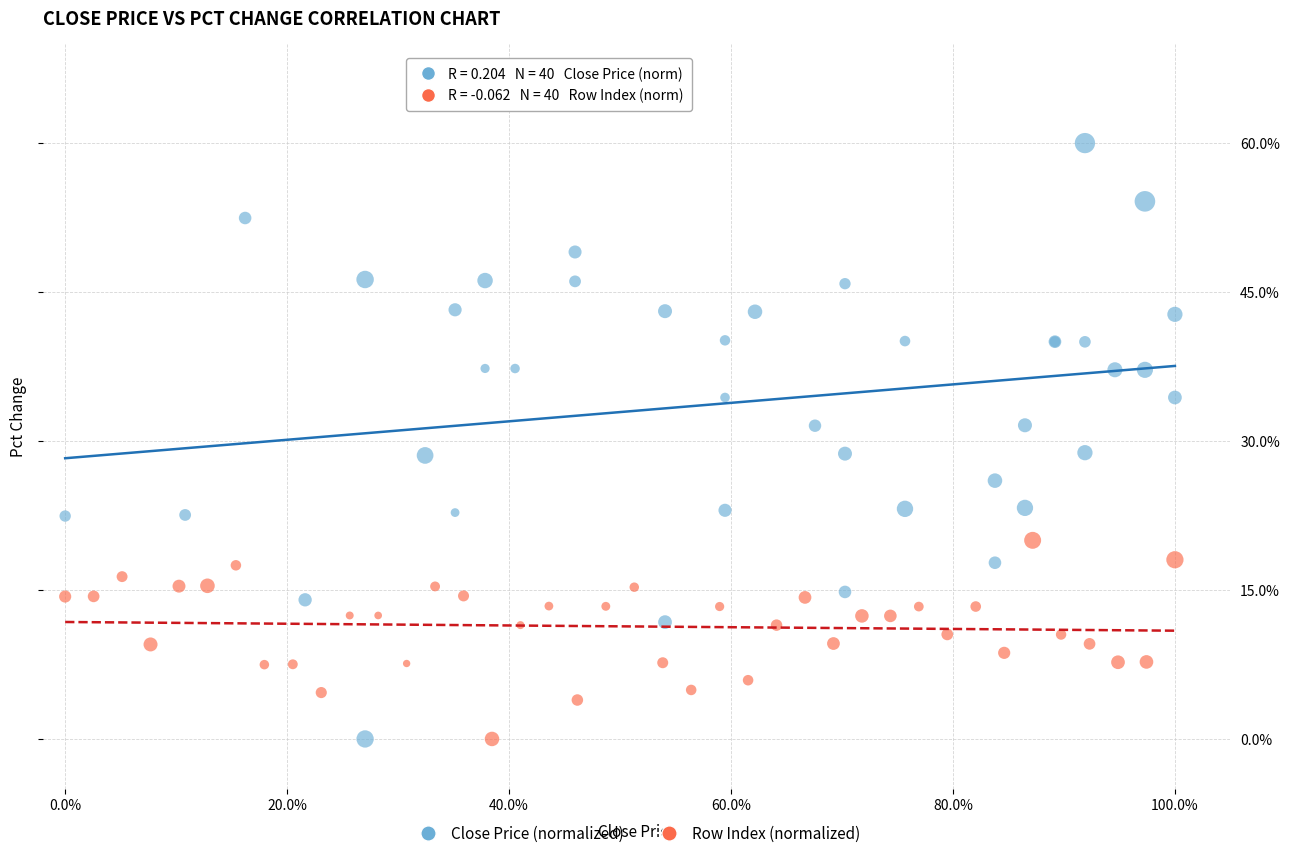

Which series has the largest Y range (max minus min)?

Close Price (normalized)